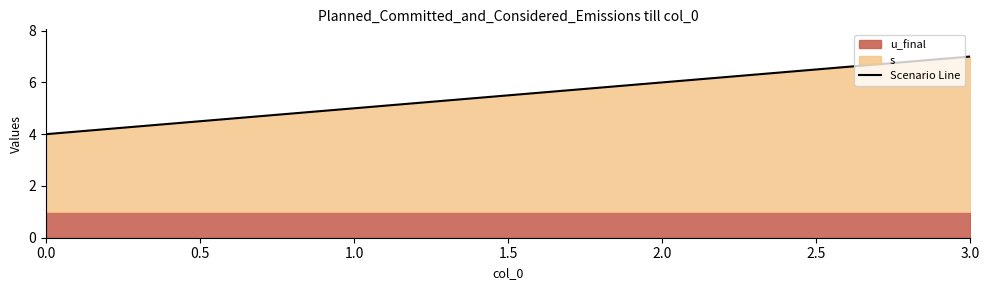

The Scenario Line series shows 5 at 1.0. True or false?

True